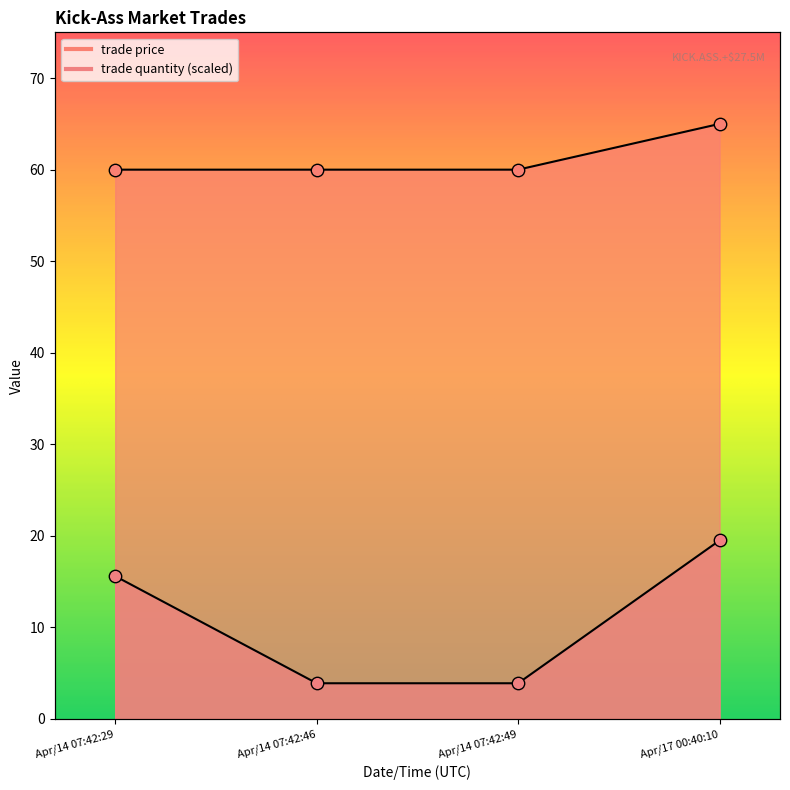

At which category is the sum across all series the highest?

Apr/17 00:40:10